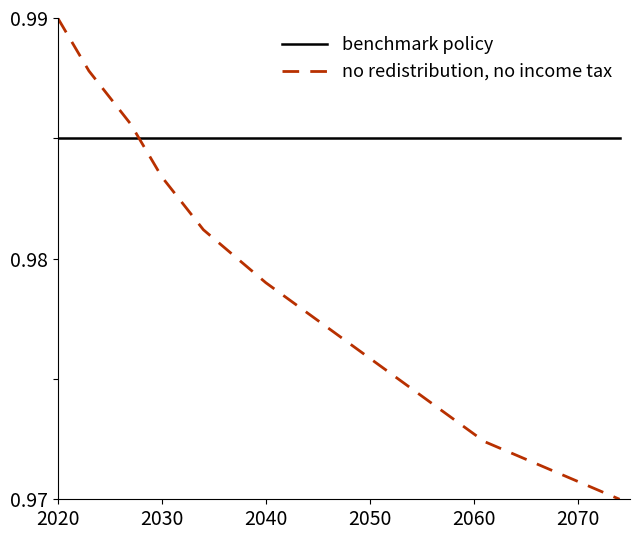

Which series has the widest spread of values?

no redistribution, no income tax